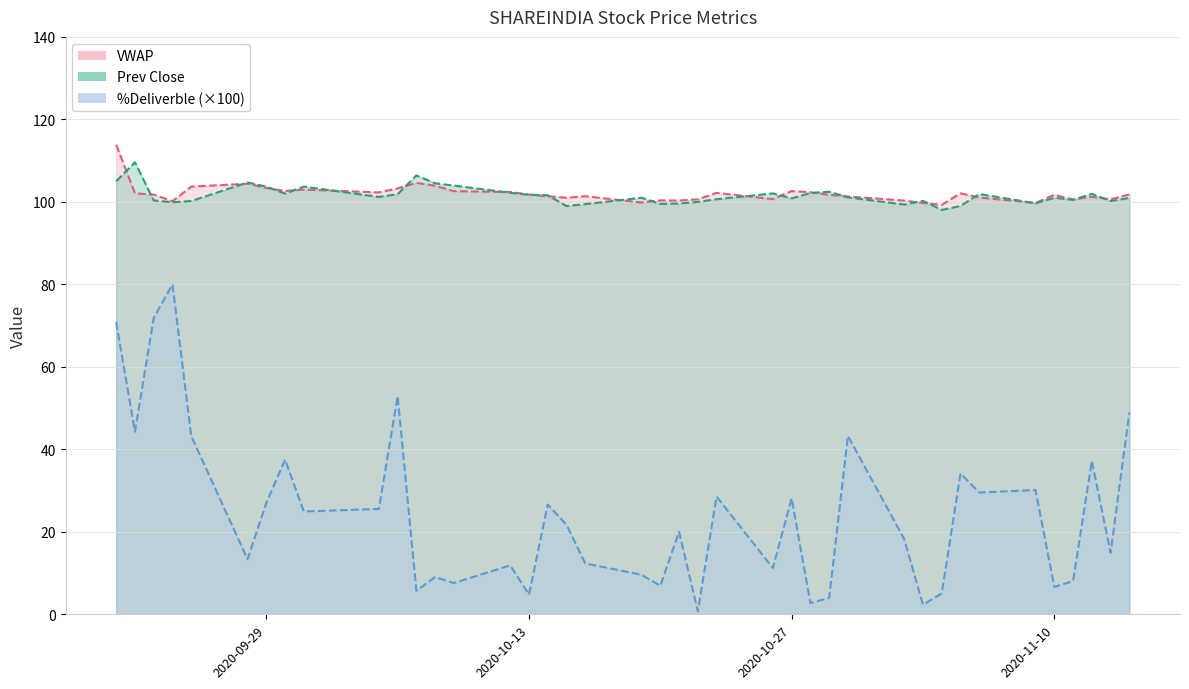

What is the difference between the highest and lowest values at 2020-10-07?

100.7